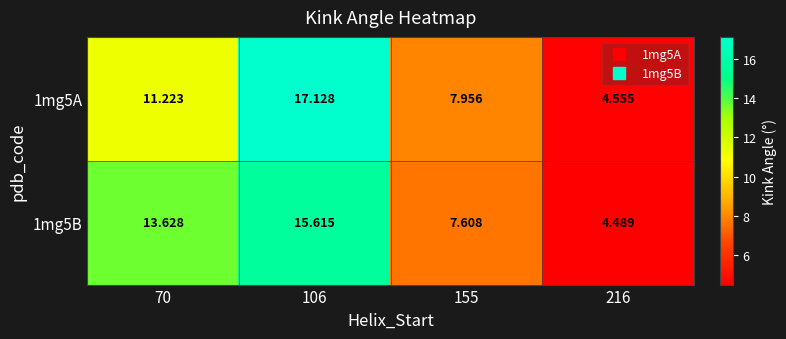

Is the value of 1mg5A at 106 greater than the value of 1mg5B at 216?

Yes